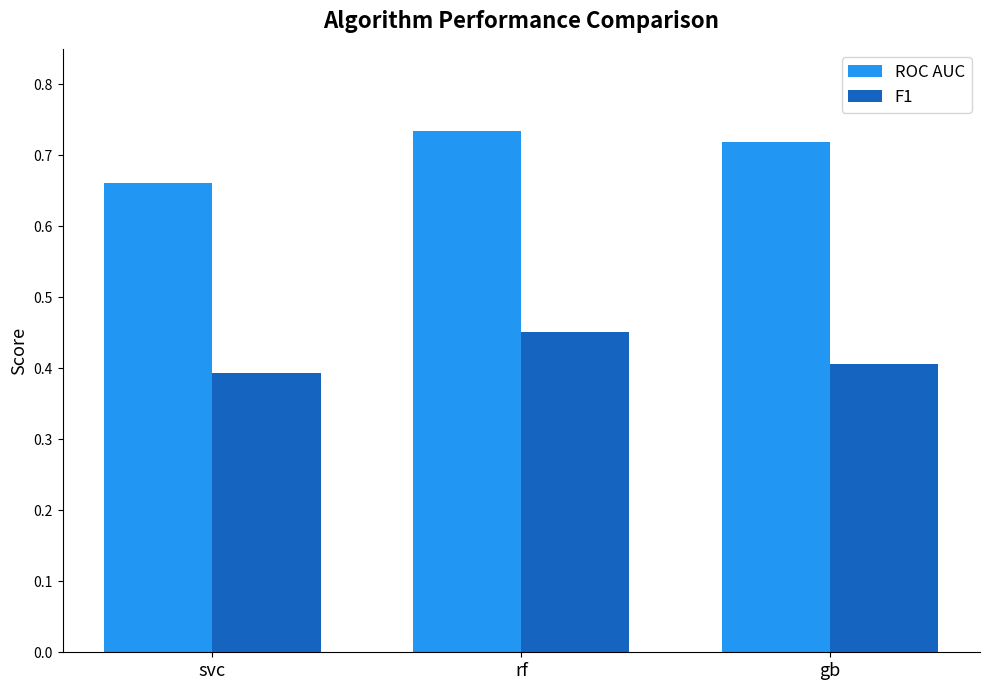

Are the bars grouped side by side (vs. stacked)?

Yes